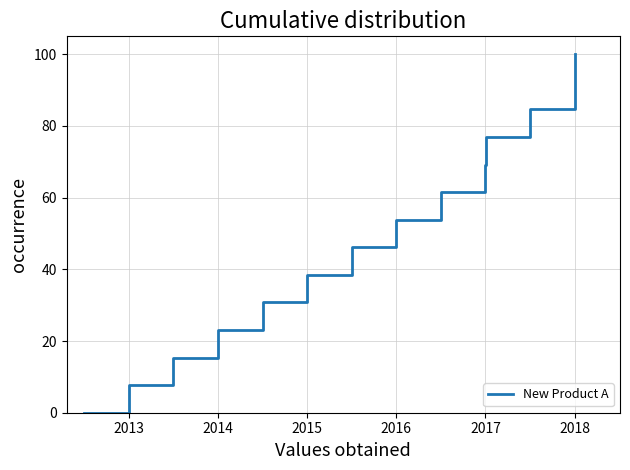

True or false: the data has more than 1 interior local peaks.

False